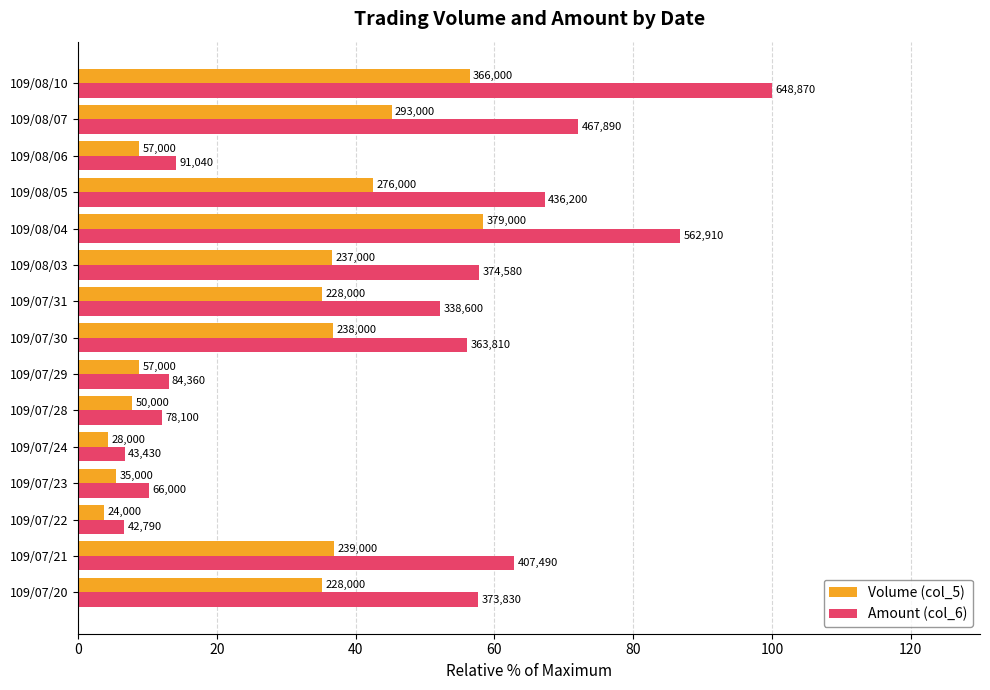

What are all the series names shown in the legend?

Volume (col_5), Amount (col_6)